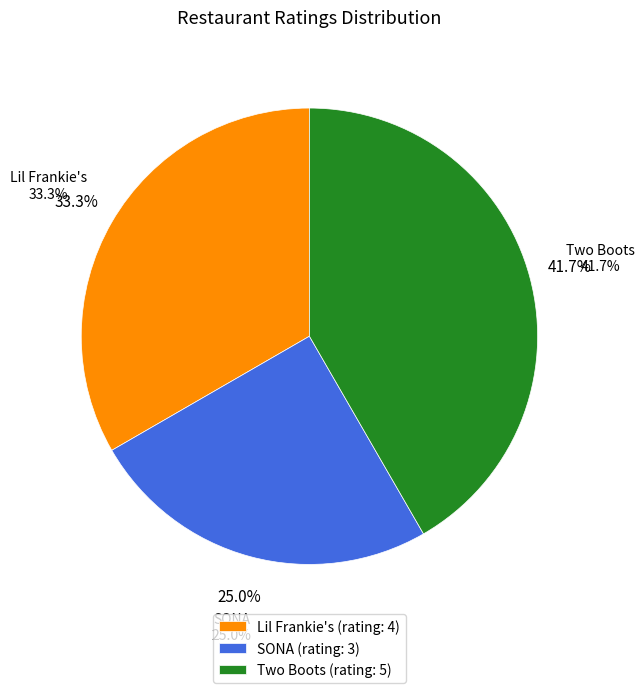

True or false: Lil Frankie's accounts for 42% of the total.

False